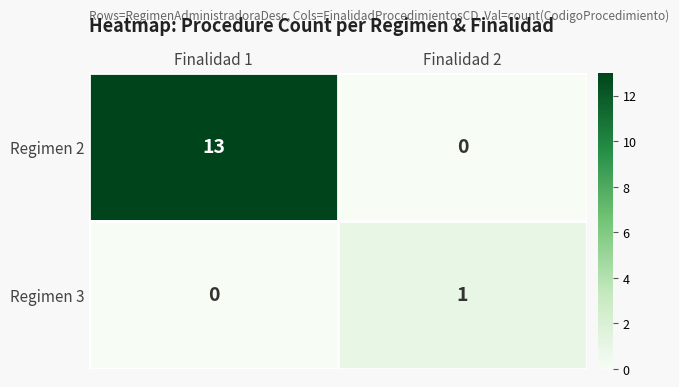

What is the total value across all series at Finalidad 1?

13